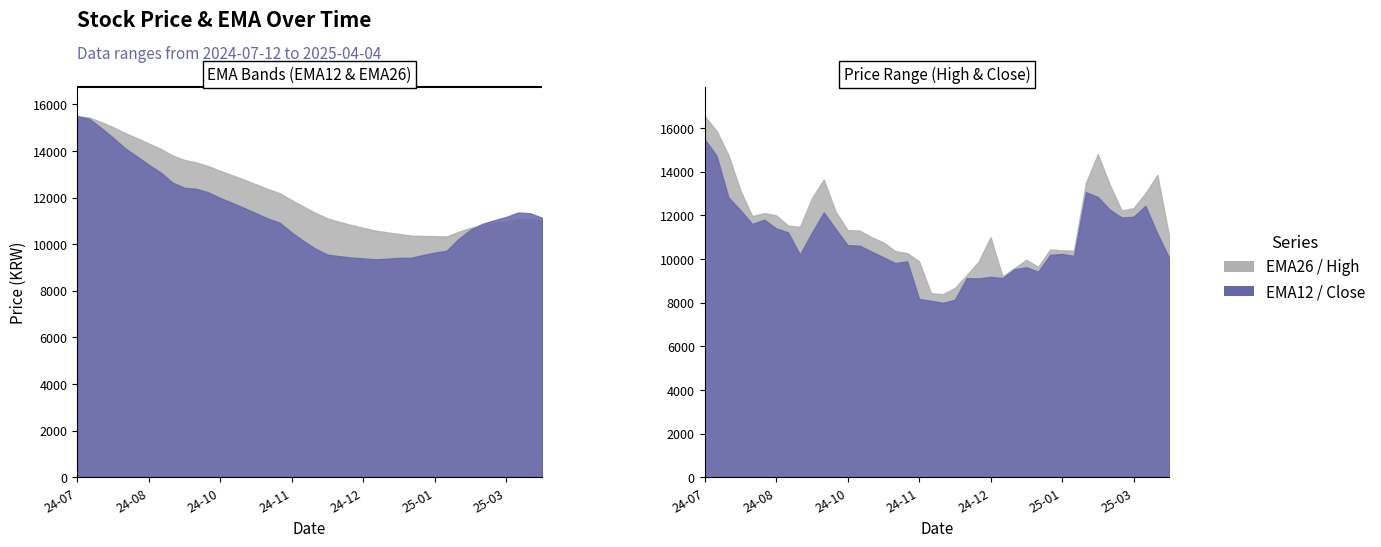

What is the difference between the maximum and minimum values in the high series?

8150.0